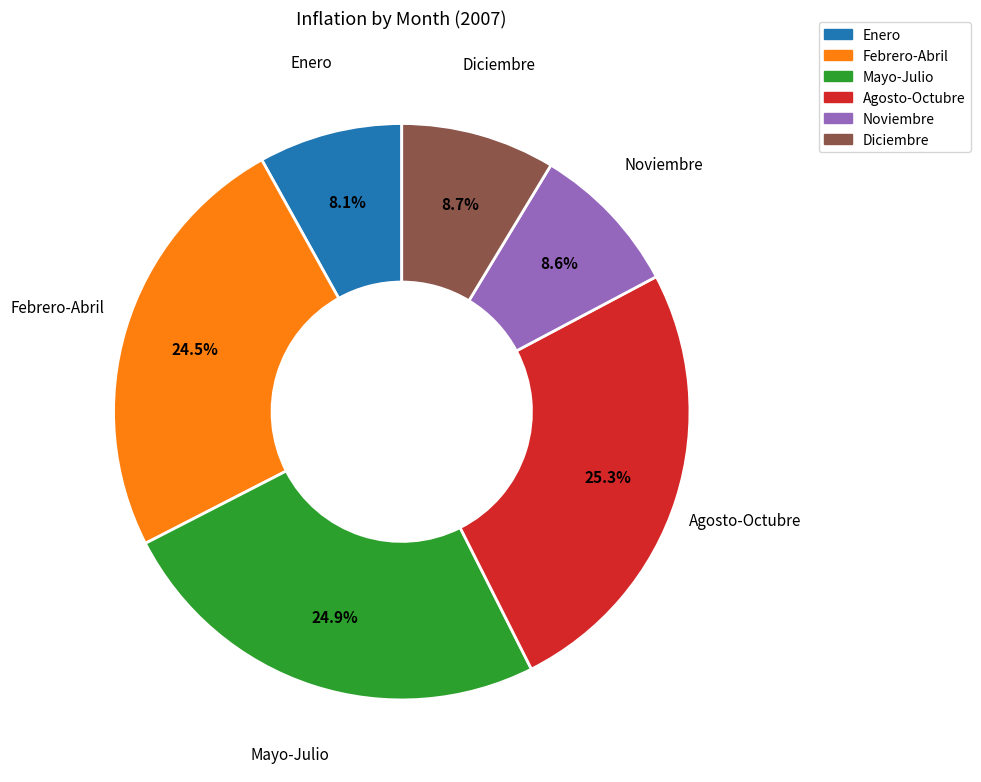

Is there any slice that represents more than half of the pie?

No